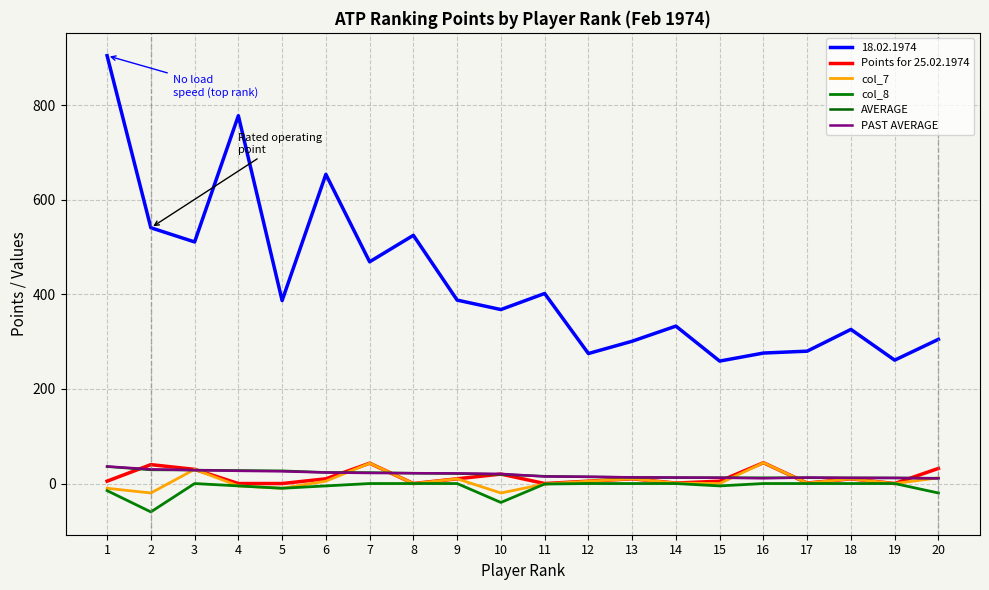

At how many categories does at least one series exceed 23?

20